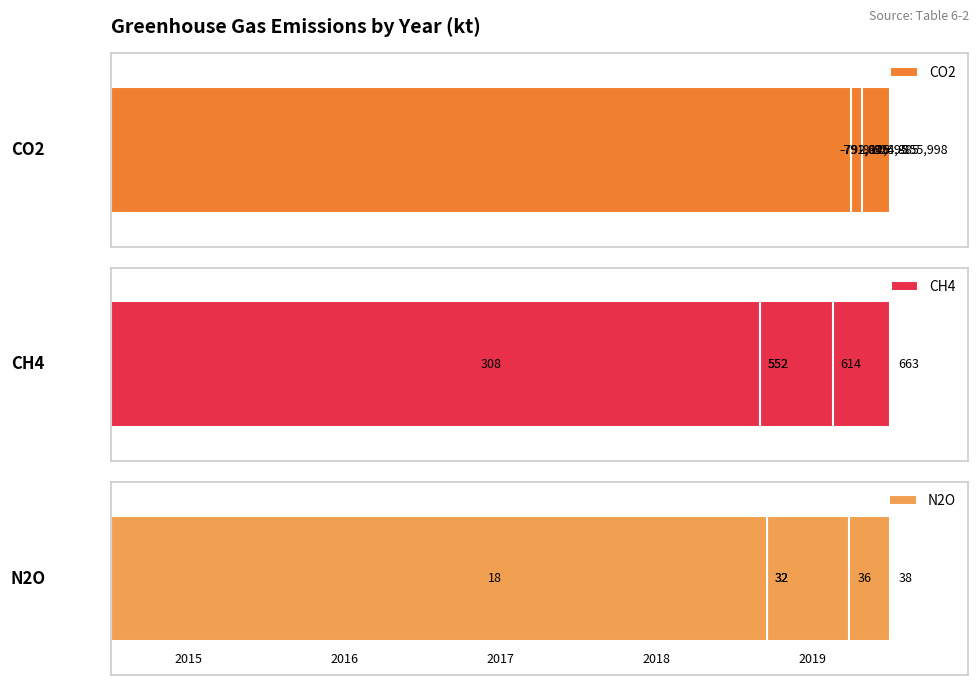

True or false: CH4 has a value of 54.8 at 3.

False